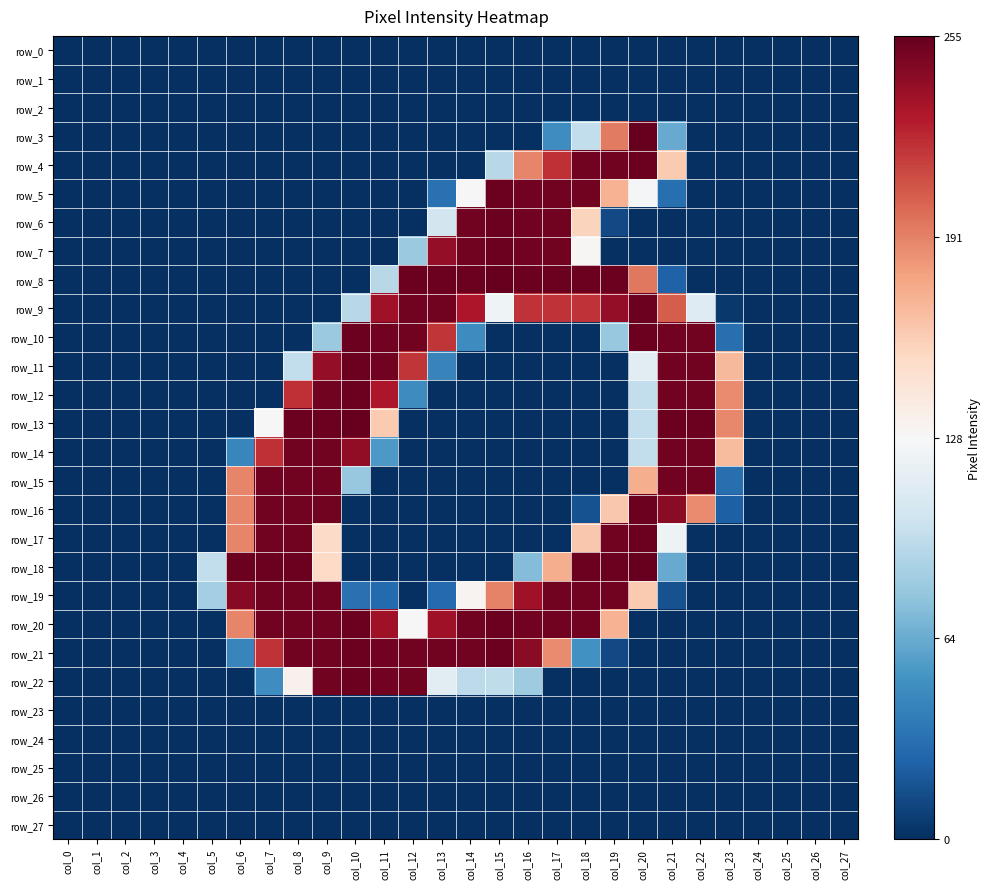

What is the maximum value shown in the chart?

255